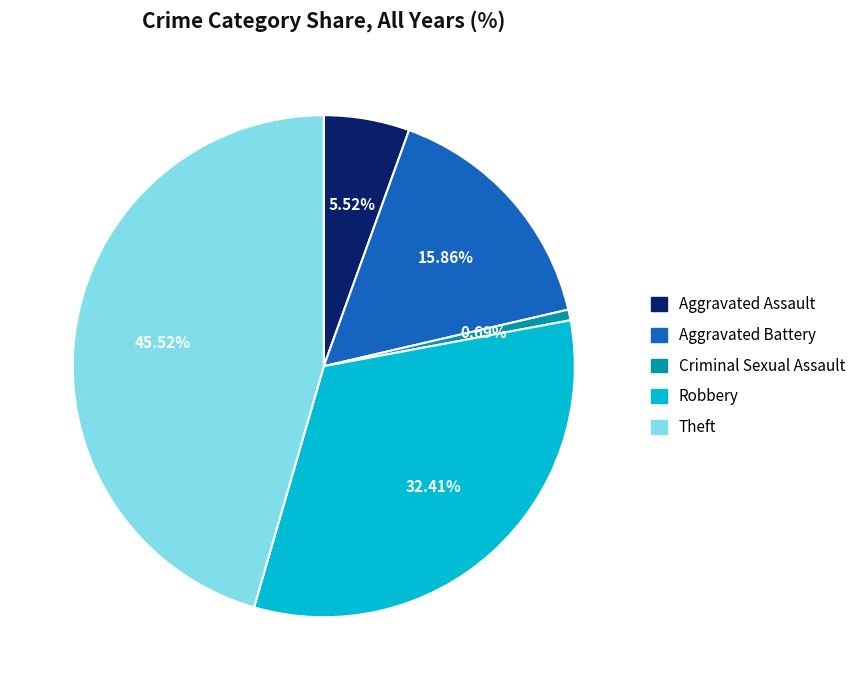

How many segments does this pie chart have?

5